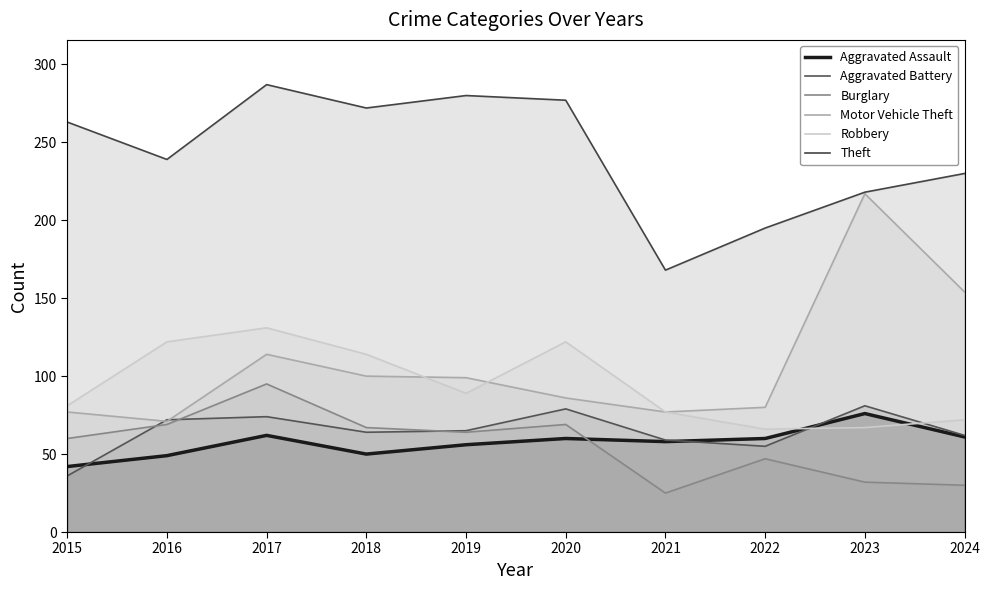

True or false: Burglary and Motor Vehicle Theft cross at least once.

False